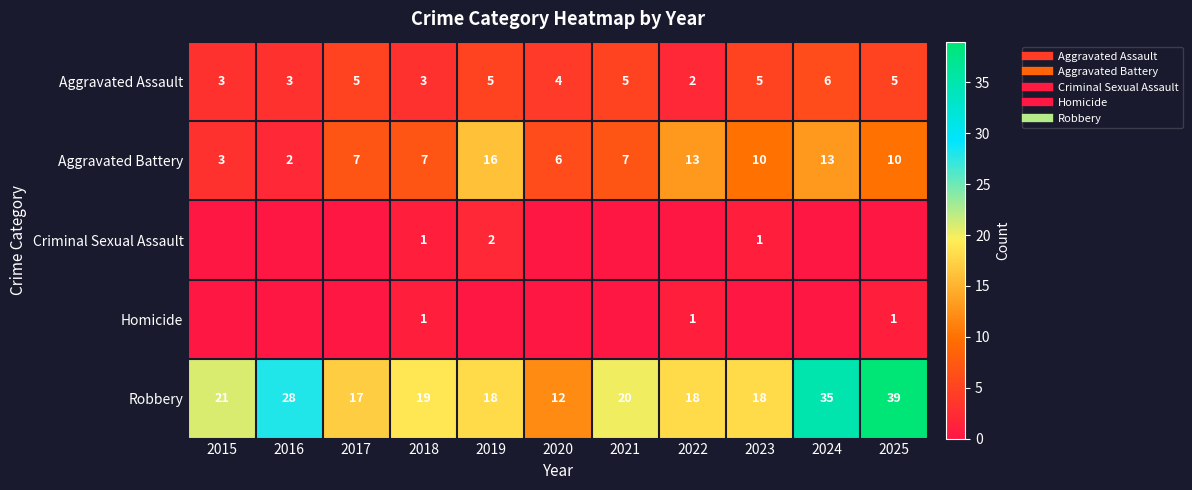

Where is Aggravated Battery nearest to the value 9?

2023